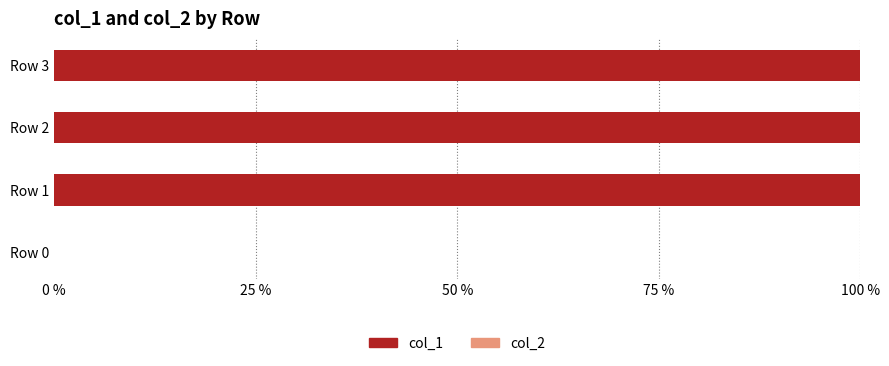

Which has a higher value, Row 0 or Row 2?

Row 2